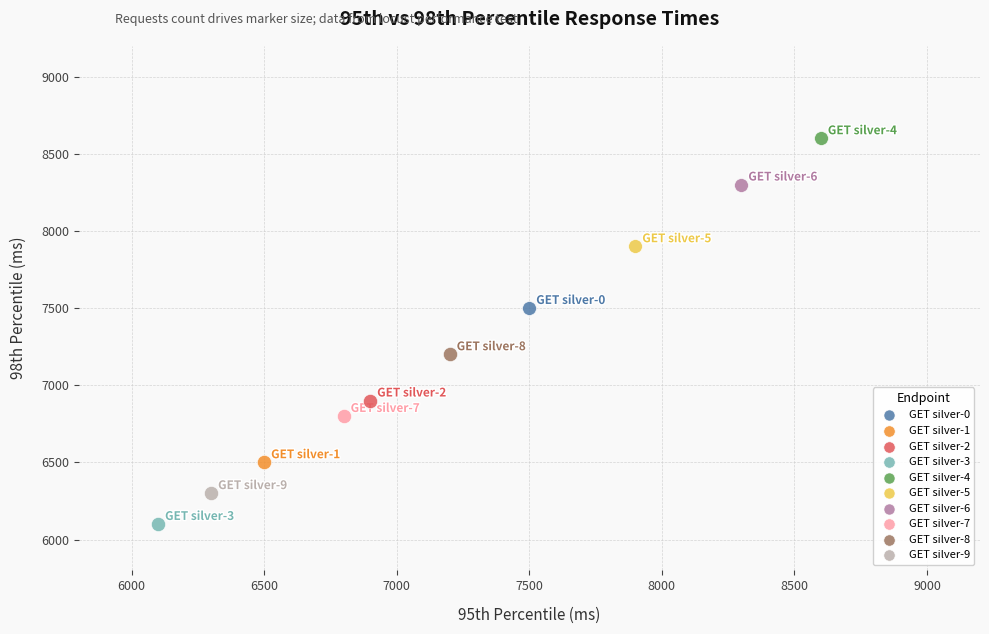

What are all the series names shown in the legend?

GET silver-0, GET silver-1, GET silver-2, GET silver-3, GET silver-4, GET silver-5, GET silver-6, GET silver-7, GET silver-8, GET silver-9